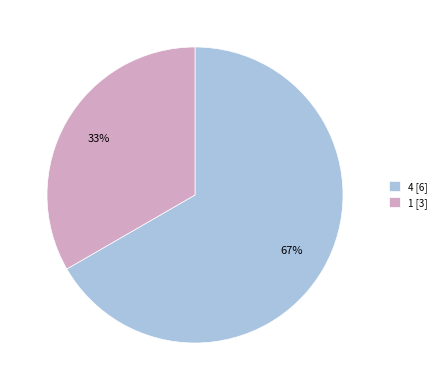

Is the sum of 4 [6] and 1 [3] greater than half?

Yes